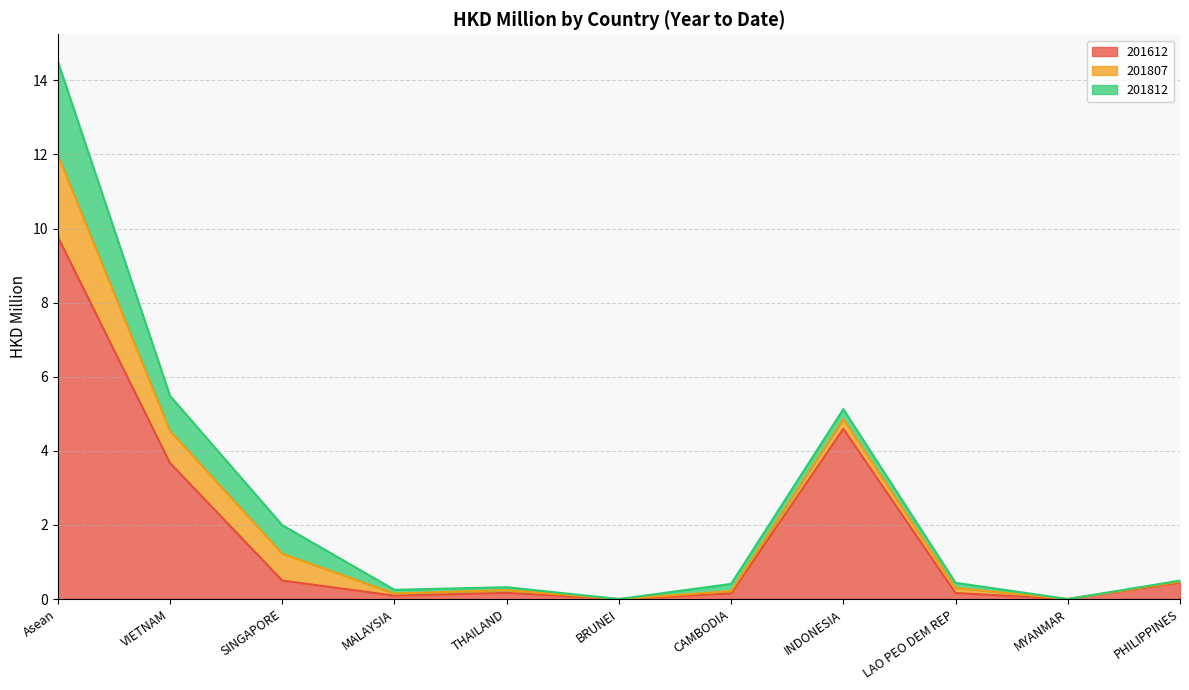

List the series in order of their peak value, lowest first.

201807, 201812, 201612